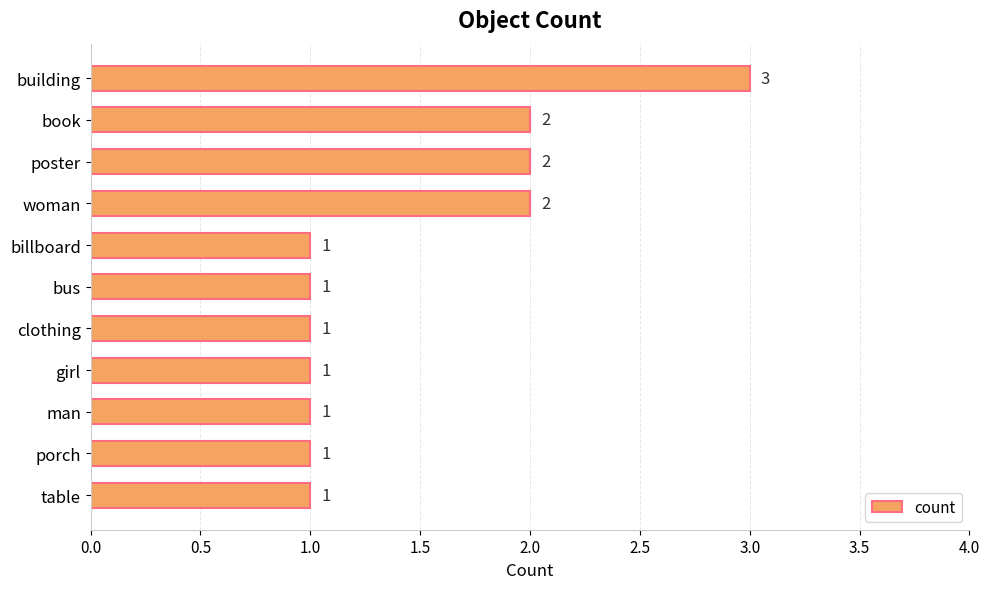

What is the ratio of the value at poster to the value at book?

1.0